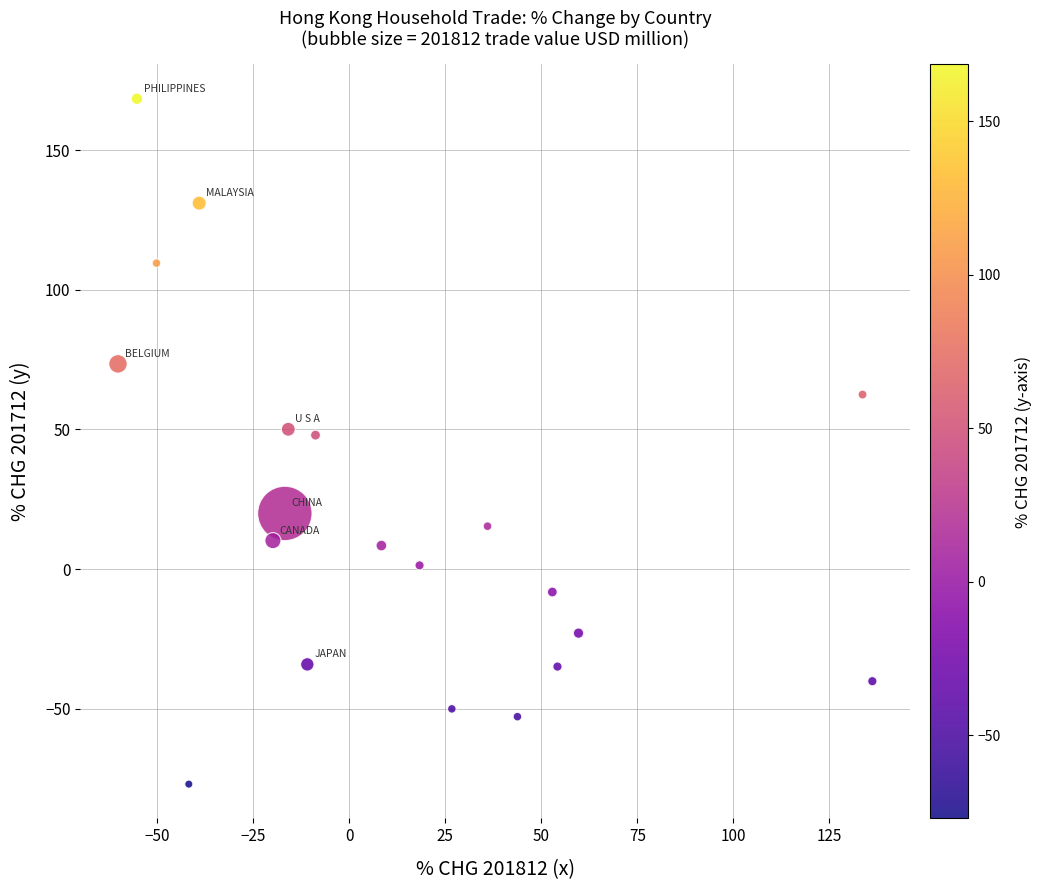

What is the range of Y values (max minus min)?

245.4